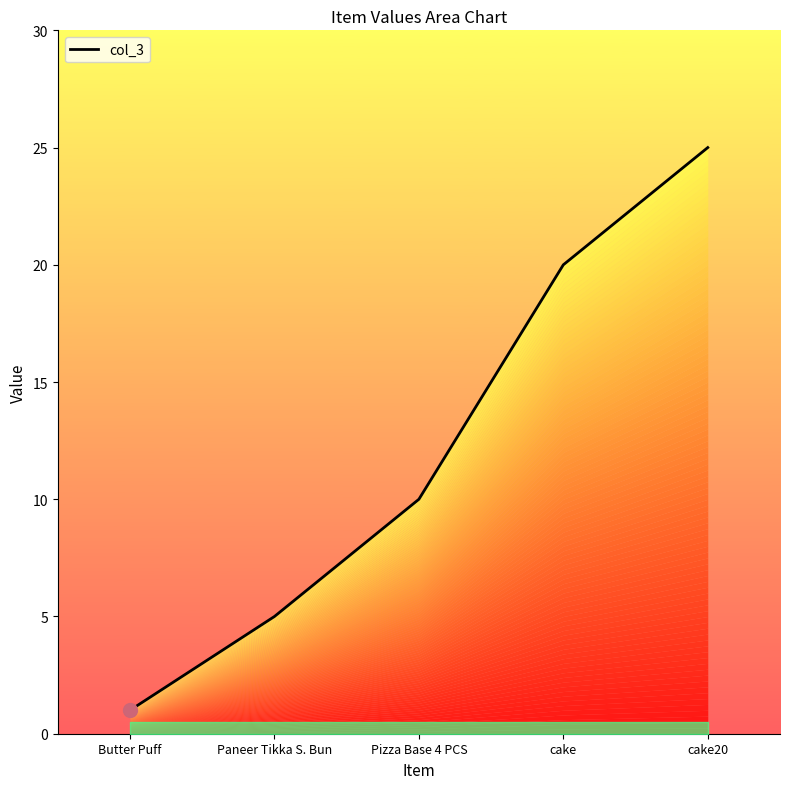

Reading left to right, extract all data points from this chart.

Butter Puff=1	Paneer Tikka S. Bun=5	Pizza Base 4 PCS=10	cake=20	cake20=25